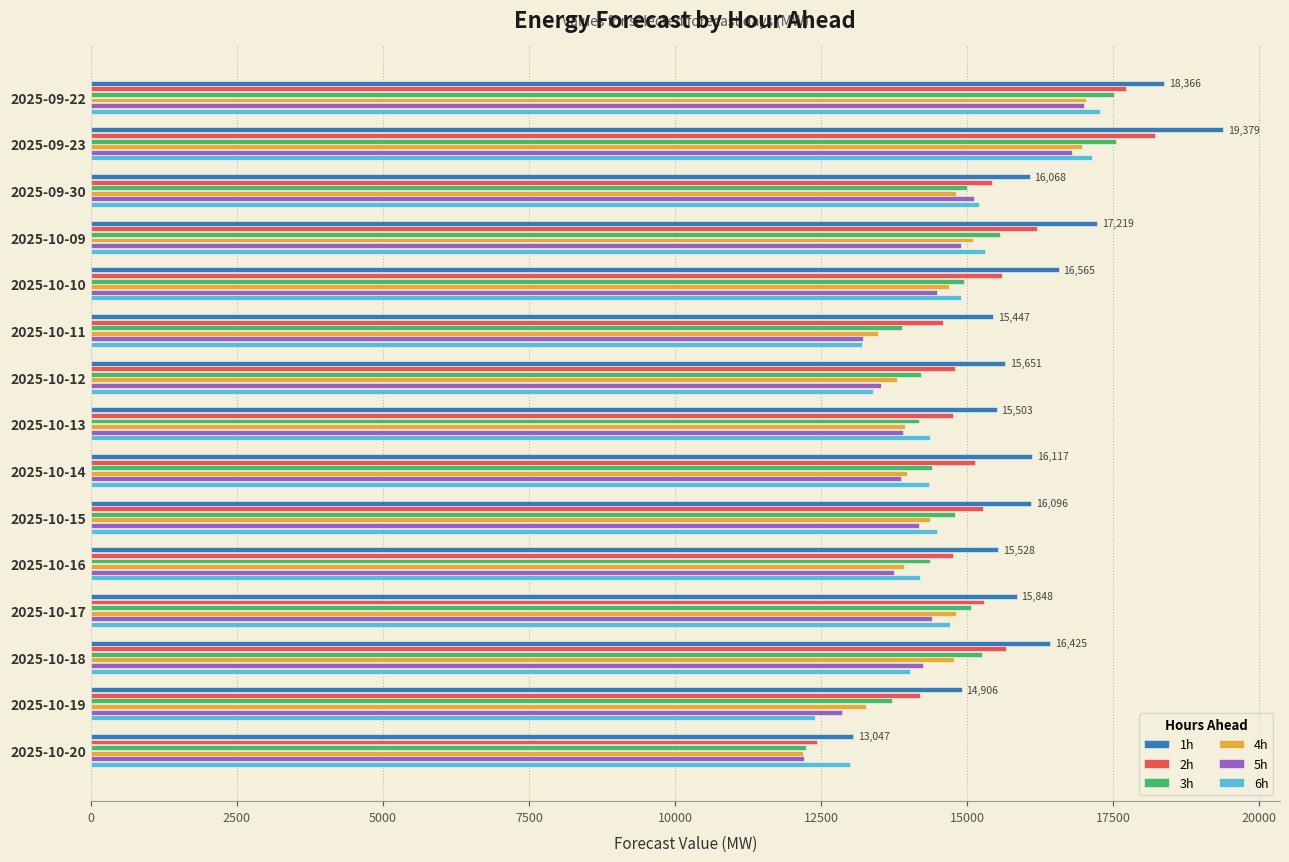

What is the spread (max minus min) of values at 2025-10-15?

1918.0